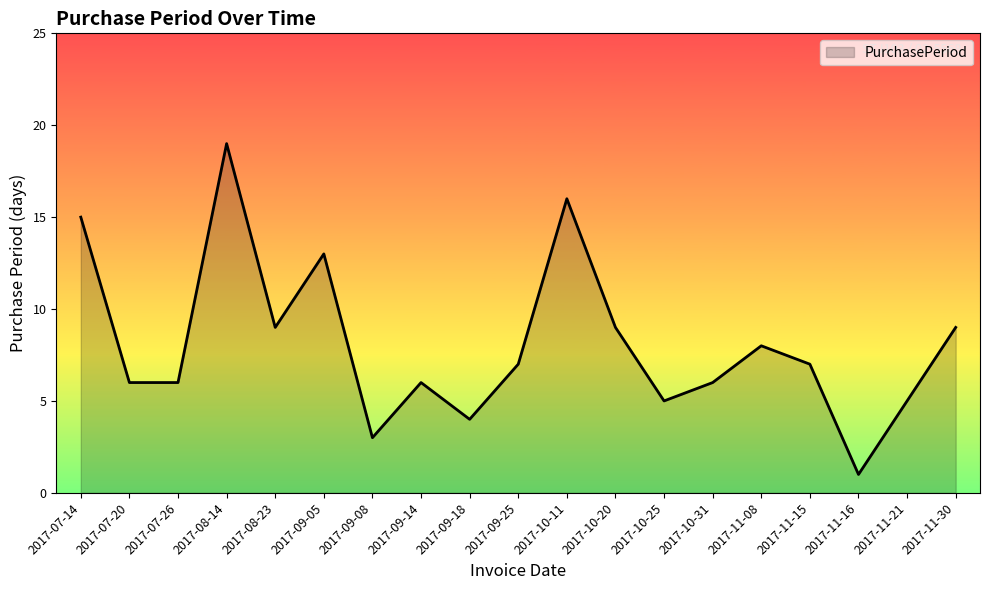

What is the smallest value displayed?

1